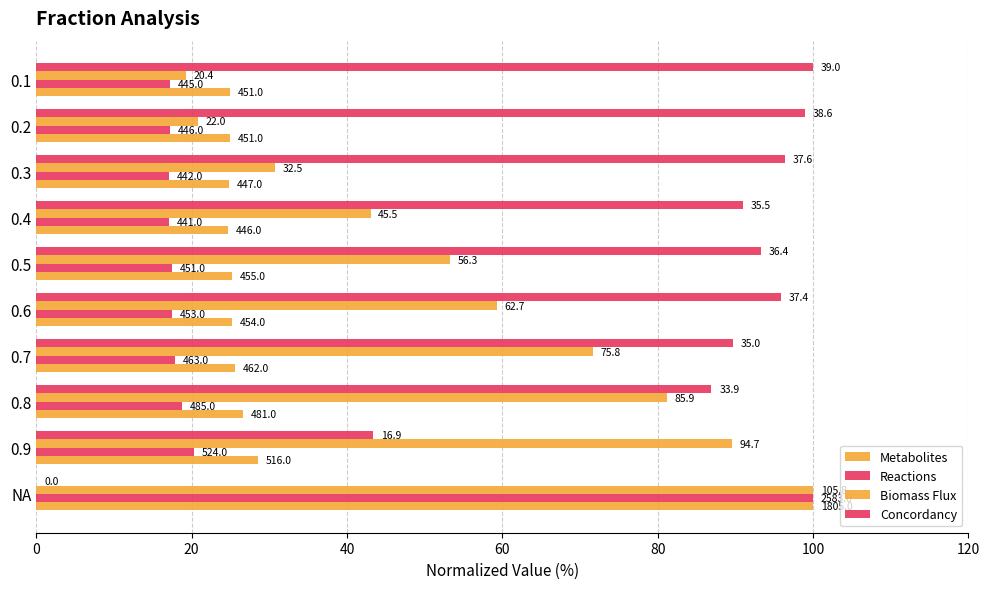

What are all the series names shown in the legend?

Metabolites, Reactions, Biomass Flux, Concordancy